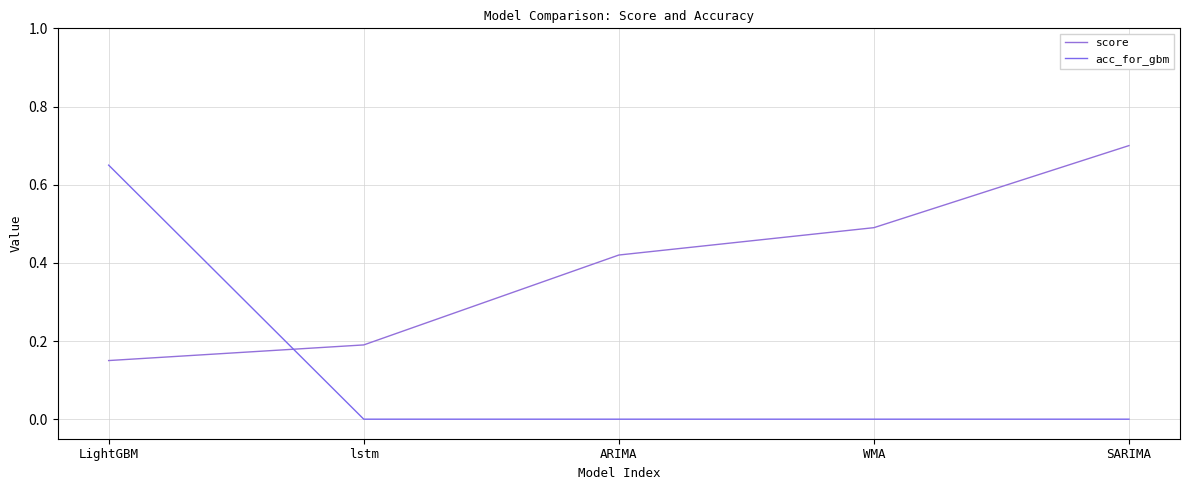

Which series changed the most between LightGBM and WMA?

acc_for_gbm